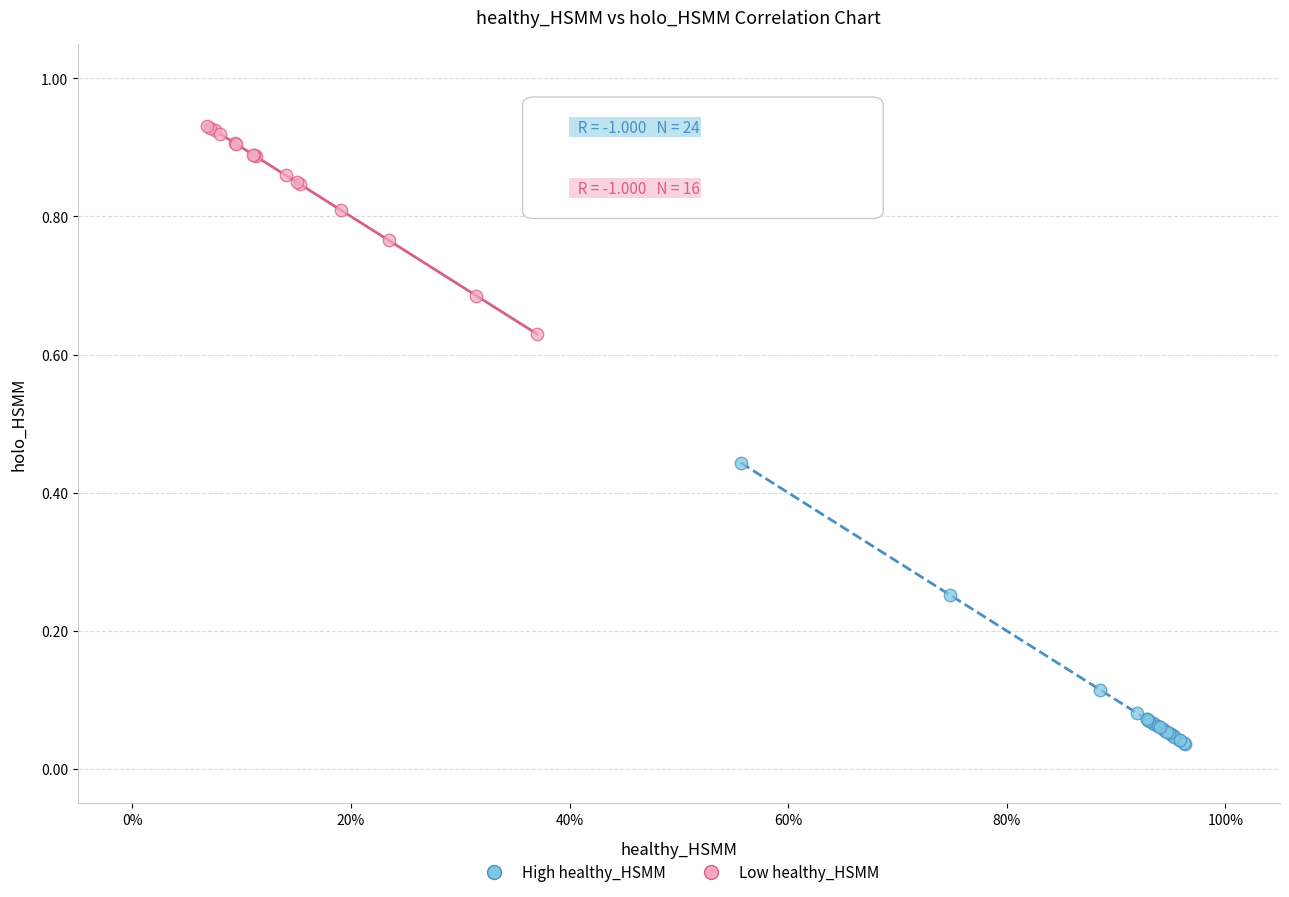

Which series reaches the minimum Y coordinate?

High healthy_HSMM